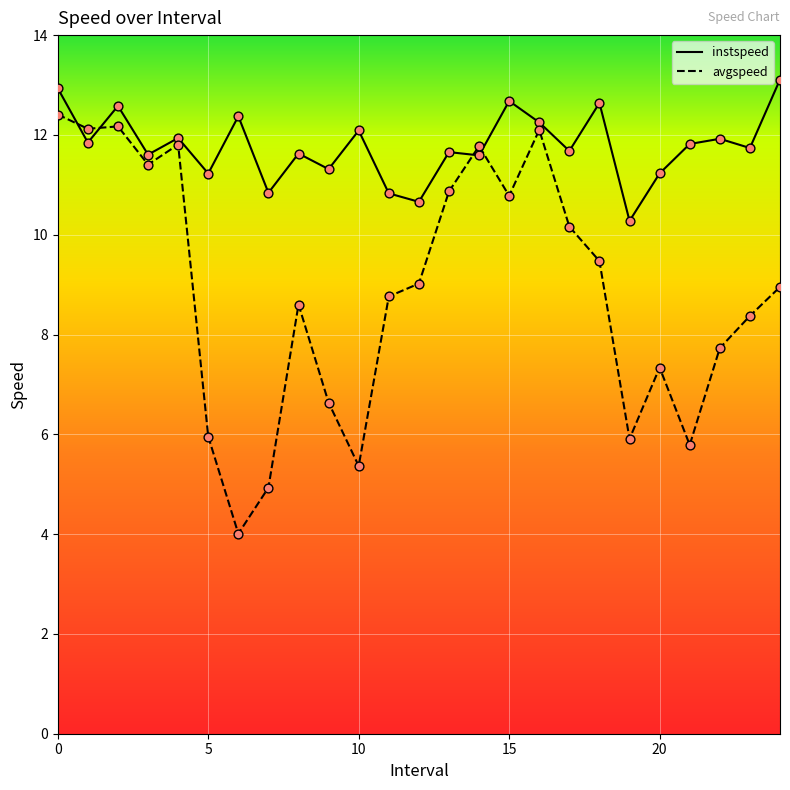

What is the smallest value displayed?

4.0